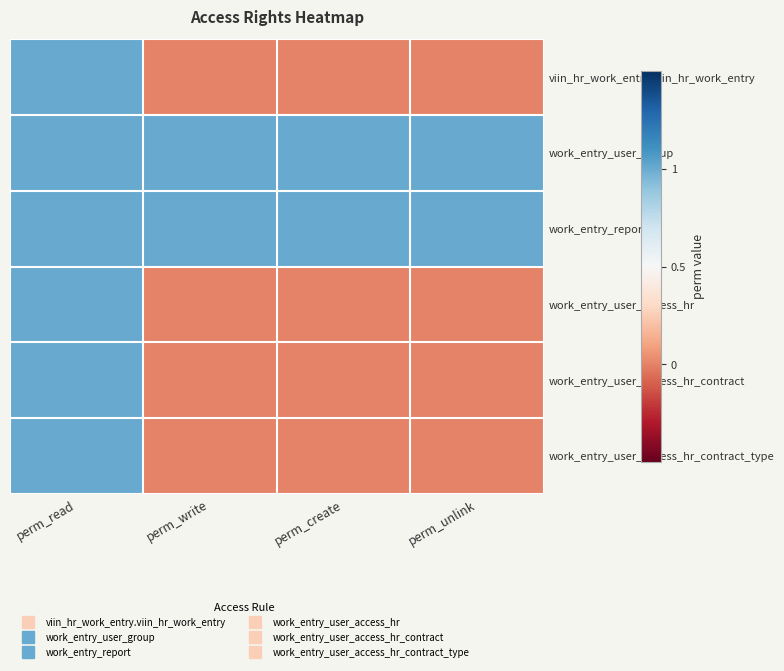

What is the maximum value shown in the chart?

0.5